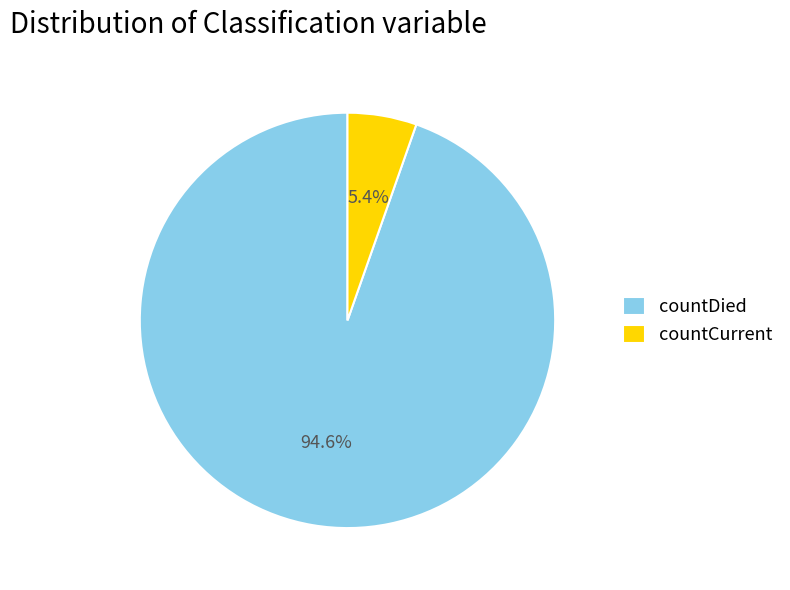

To the nearest percent, what percentage of the pie is countCurrent?

5%